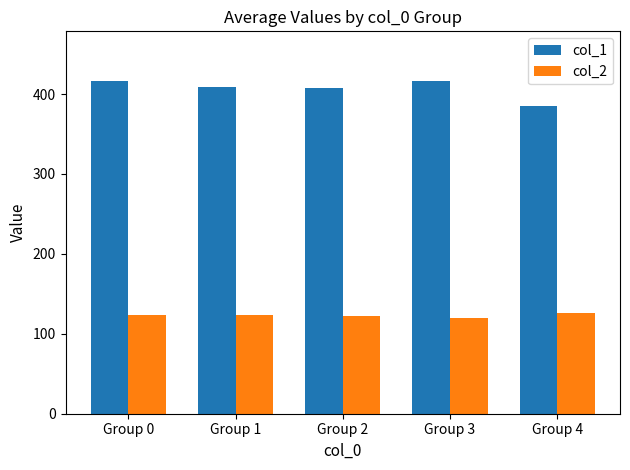

Rank the series by their average value, from lowest to highest.

col_2, col_1